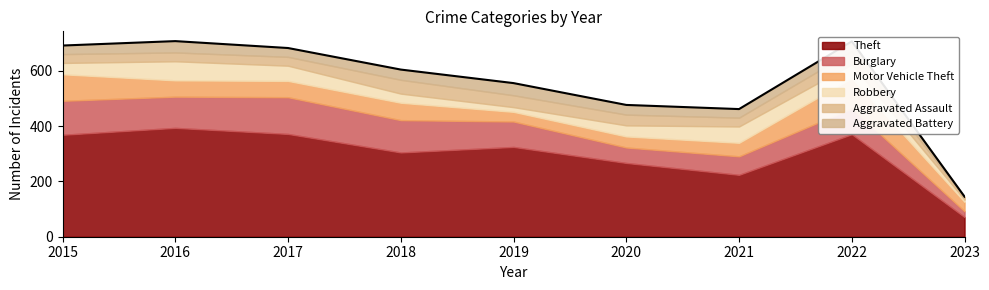

Read the Aggravated Assault value at 2017.

32